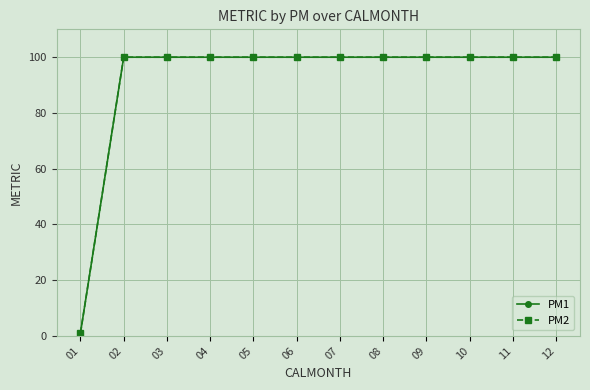

Does the chart have visible grid lines?

Yes